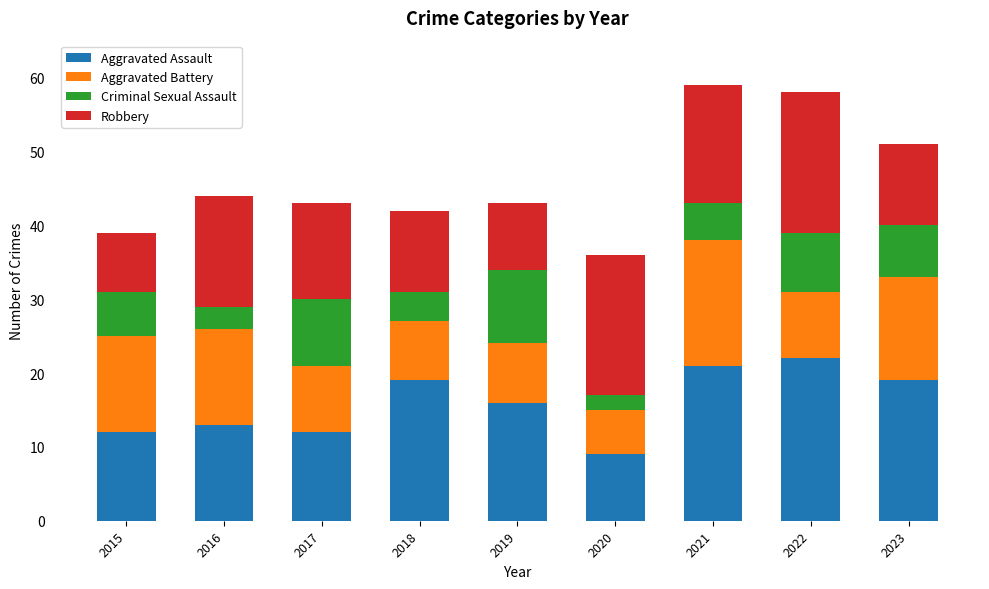

How many bars are there in total?

9